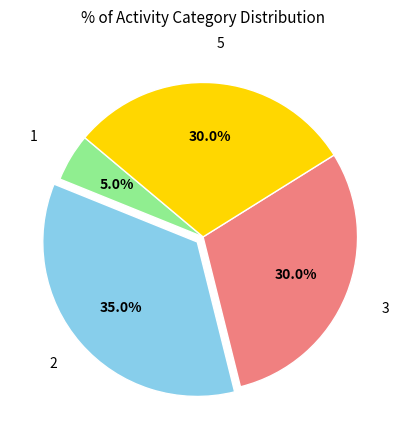

Count the number of slices in the pie.

4